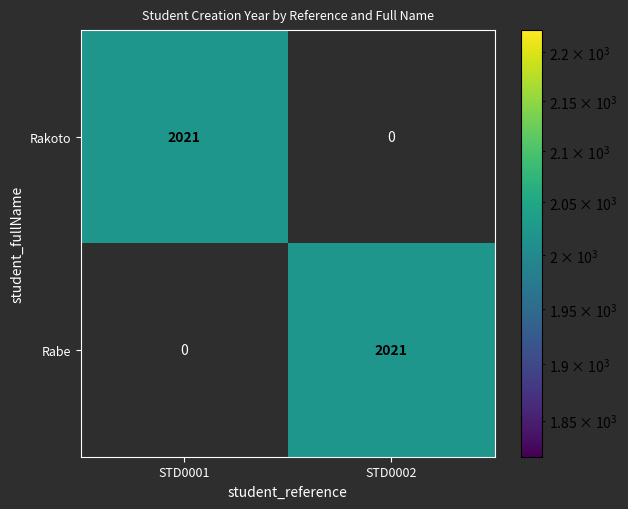

What is the total value across all series at STD0001?

2021